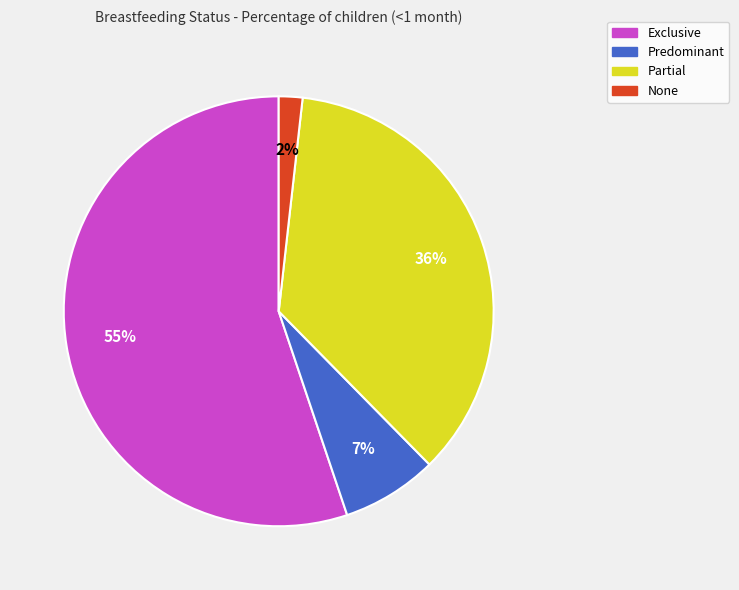

Is the sum of Partial and None greater than half?

No